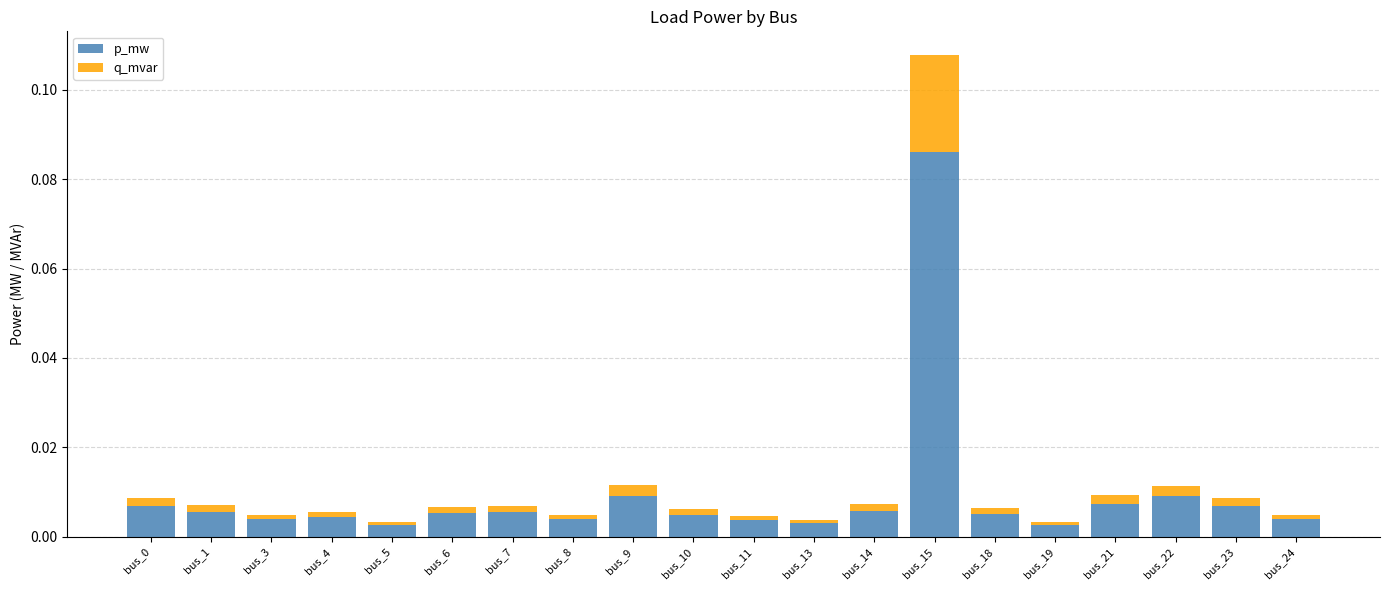

At which category is the sum across all series the highest?

bus_15